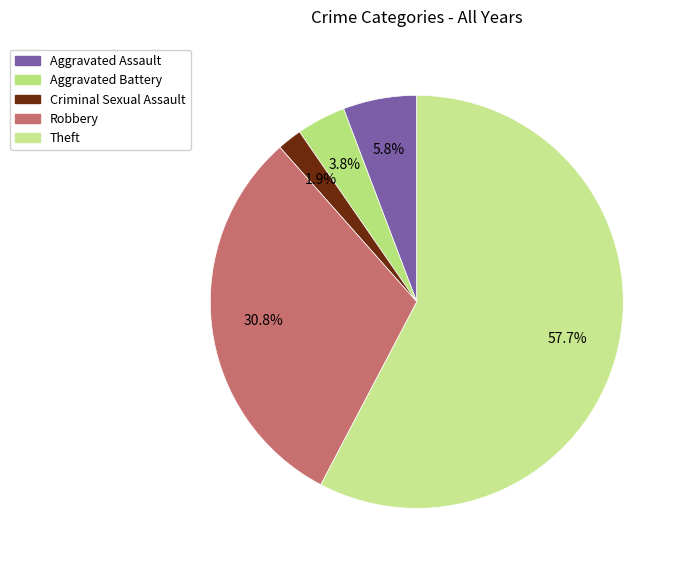

What is the largest slice in the pie chart?

Theft